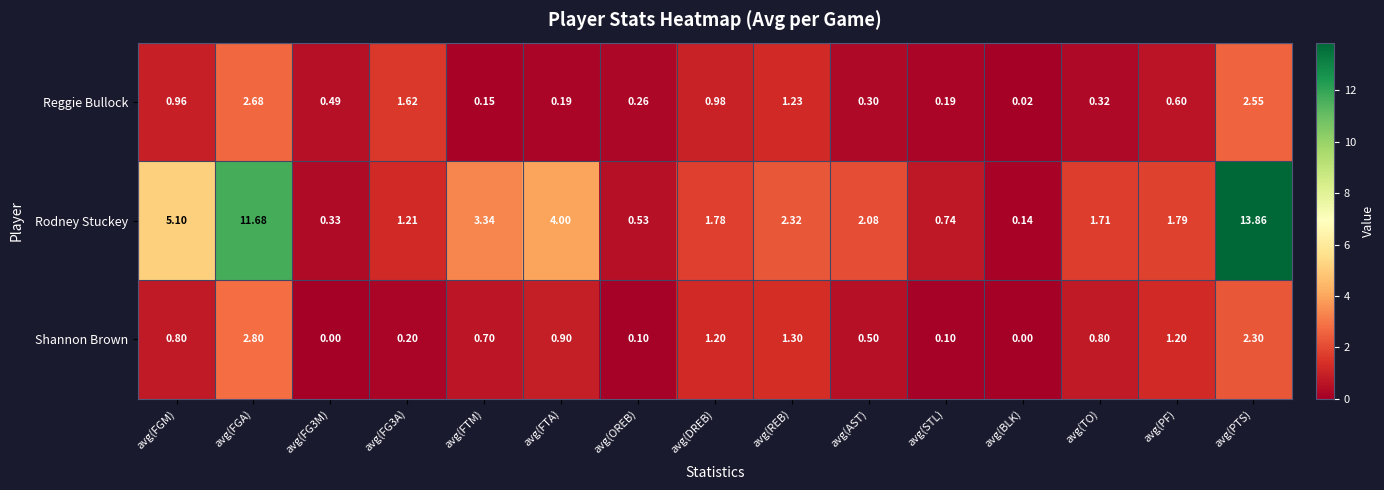

How many series are shown in this chart?

3